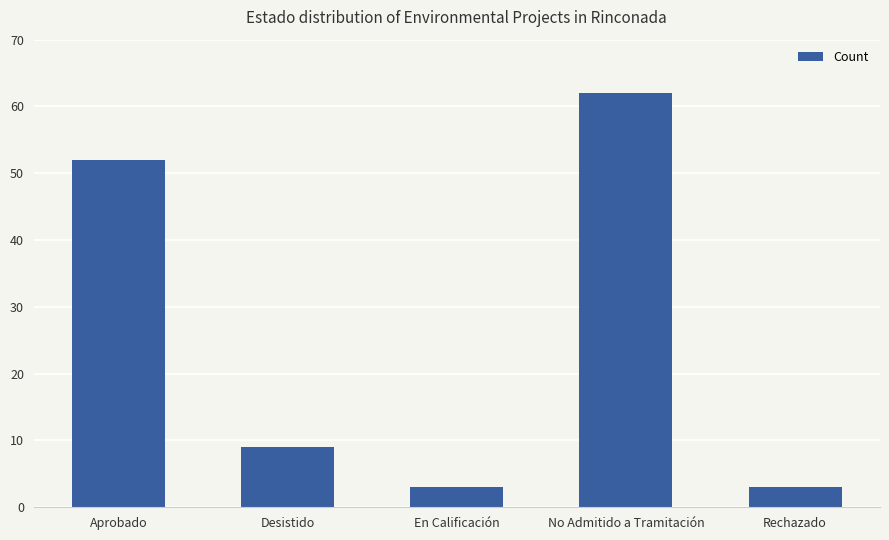

Are the bars horizontal?

No